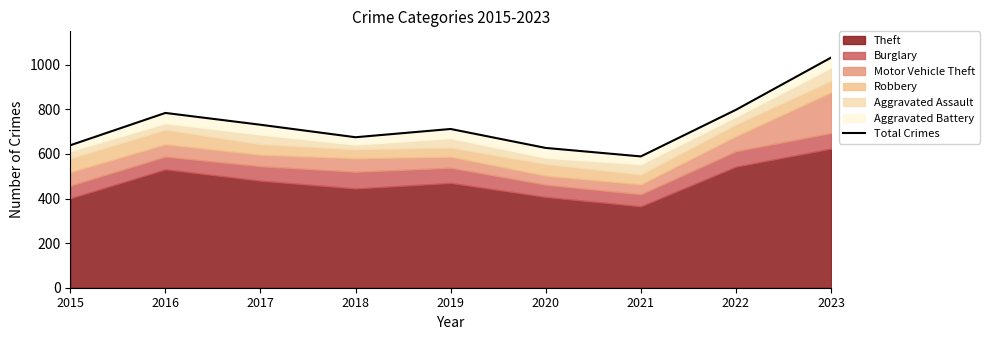

What is the change in value from 2019 to 2022?

+86